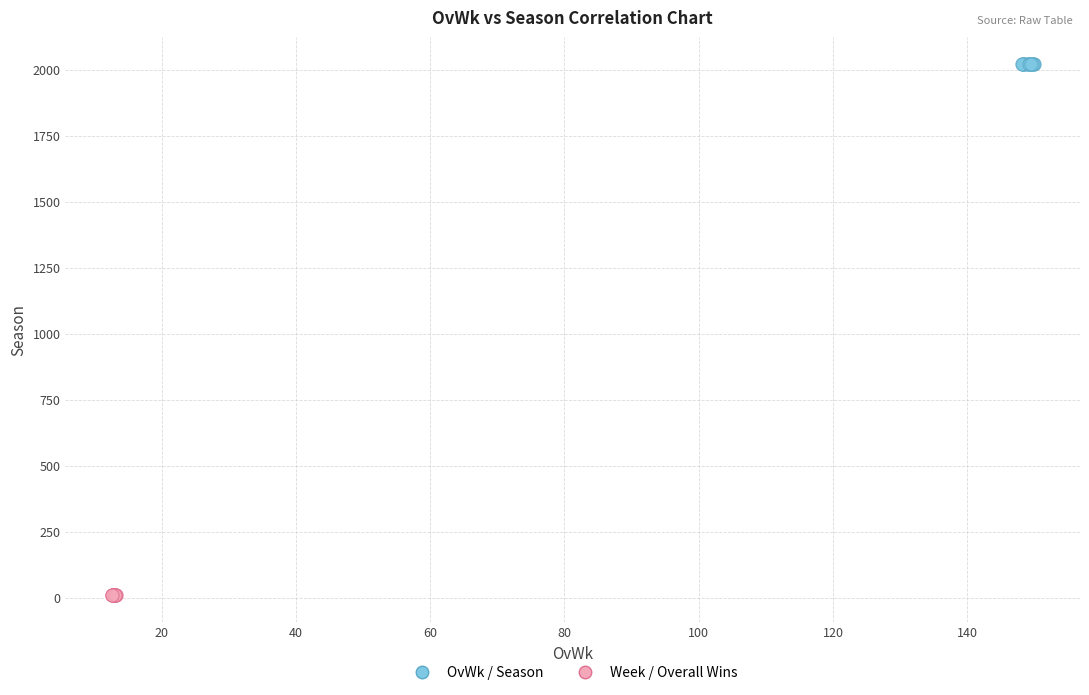

Which series reaches the minimum Y coordinate?

Week / Overall Wins